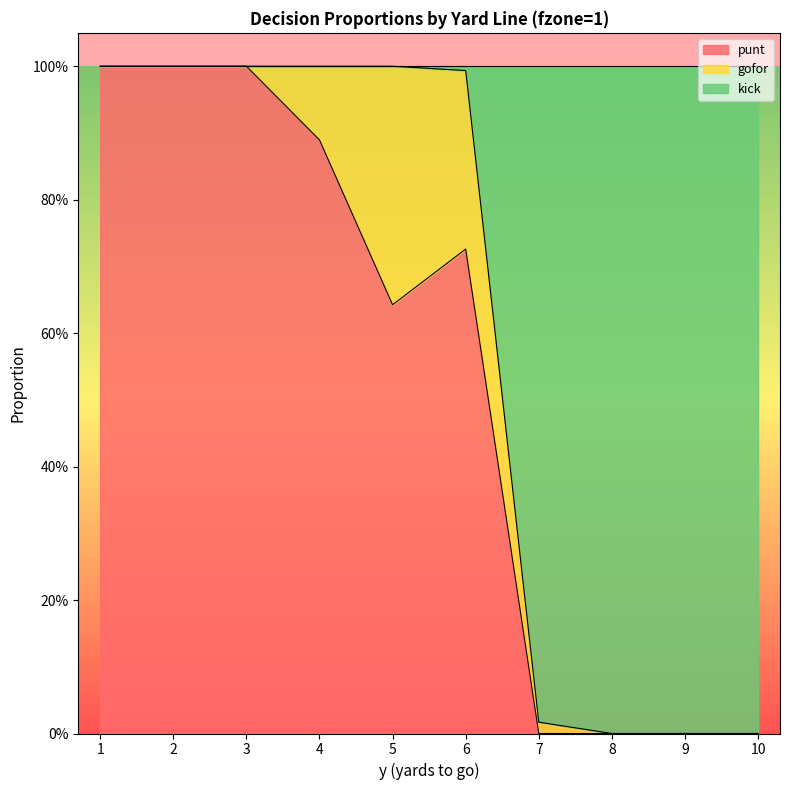

What is the difference between the highest and lowest values at 5?

0.4